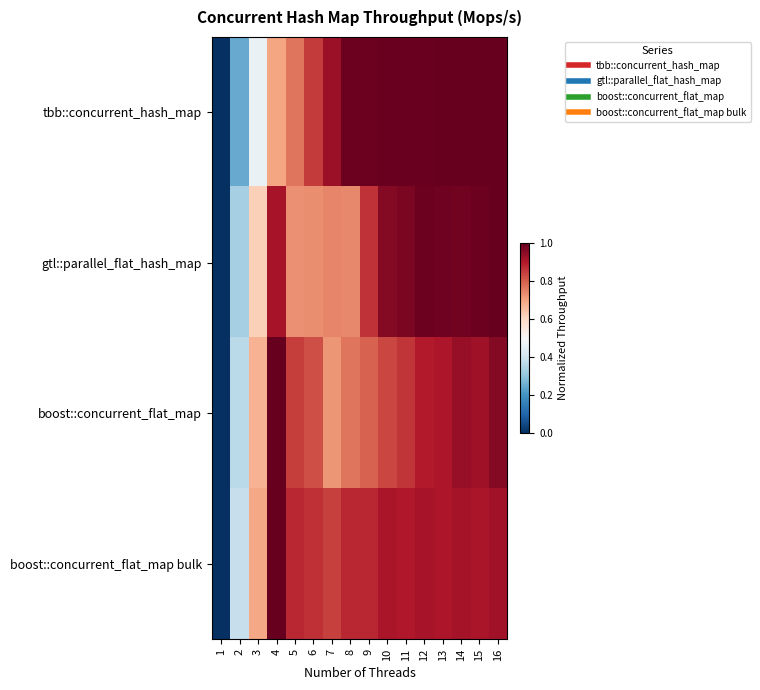

At how many categories does at least one series exceed 0?

15